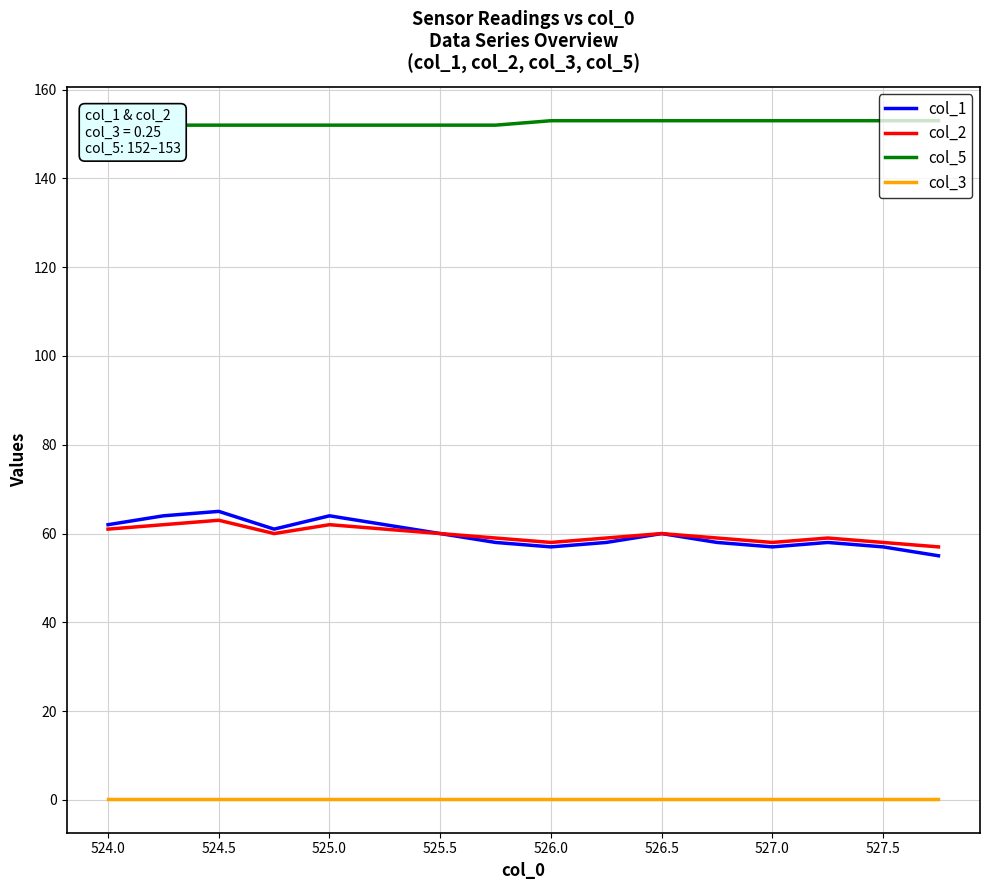

Does the chart have visible grid lines?

Yes